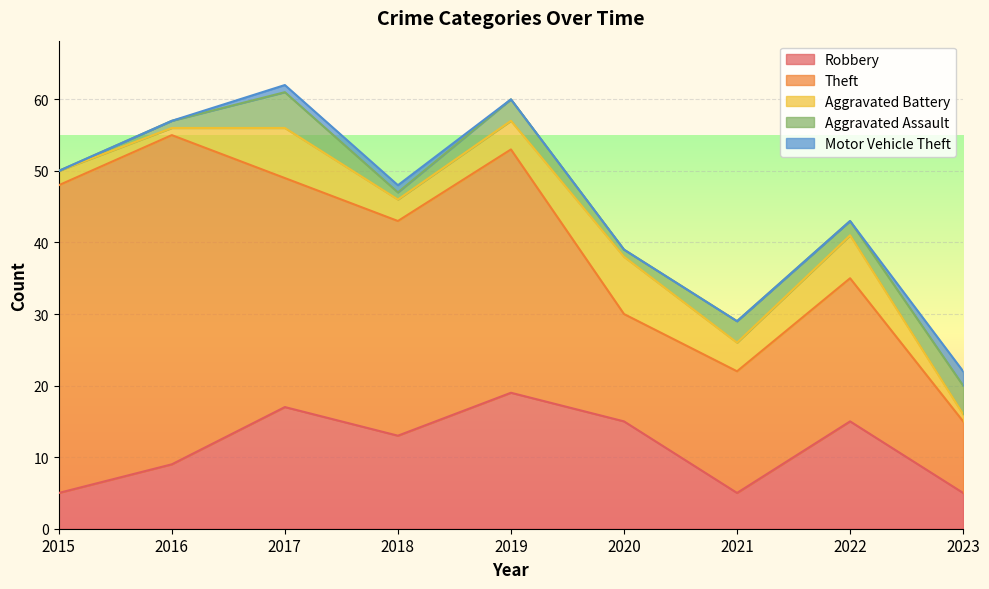

Reading left to right, list all the values displayed in this chart.

Robbery: 2015=5	2016=9	2017=17	2018=13	2019=19	2020=15	2021=5	2022=15	2023=5
Theft: 2015=43	2016=46	2017=32	2018=30	2019=34	2020=15	2021=17	2022=20	2023=10
Aggravated Battery: 2015=2	2016=1	2017=7	2018=3	2019=4	2020=8	2021=4	2022=6	2023=1
Aggravated Assault: 2015=0	2016=1	2017=5	2018=1	2019=3	2020=1	2021=3	2022=2	2023=4
Motor Vehicle Theft: 2015=0	2016=0	2017=1	2018=1	2019=0	2020=0	2021=0	2022=0	2023=2